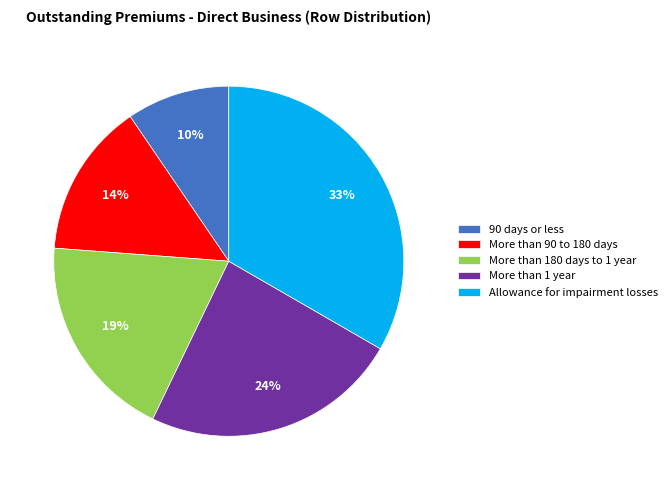

To the nearest percent, what is the combined percentage of 90 days or less and More than 90 to 180 days?

24%